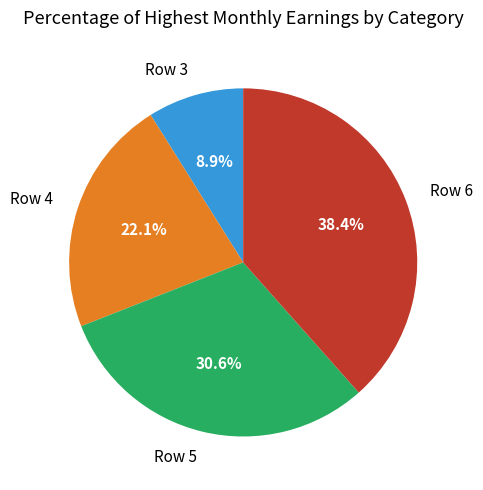

Is it true that Row 3 is 22% of the pie?

False